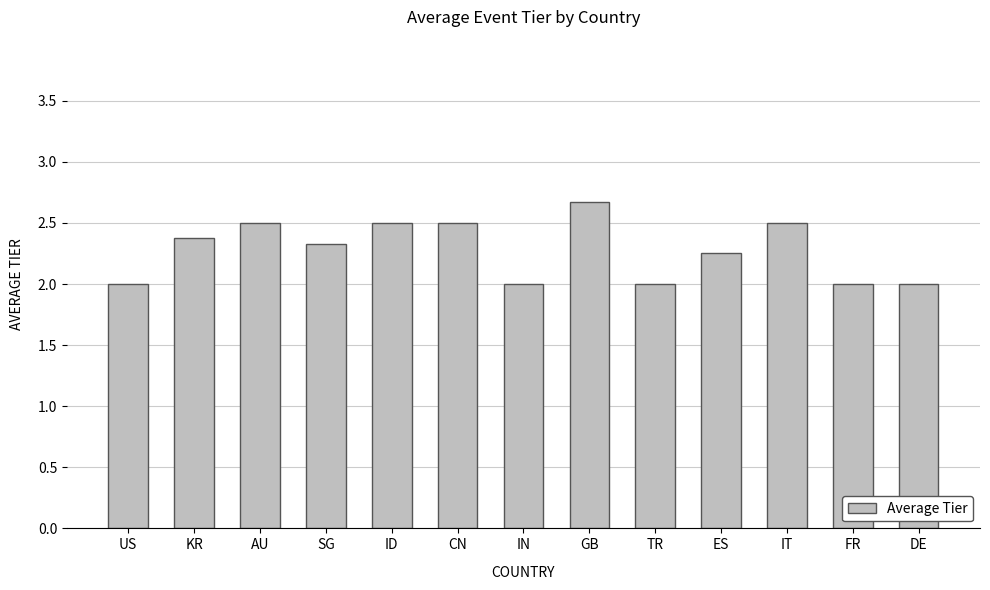

What is the sum of the values at AU and US?

4.5